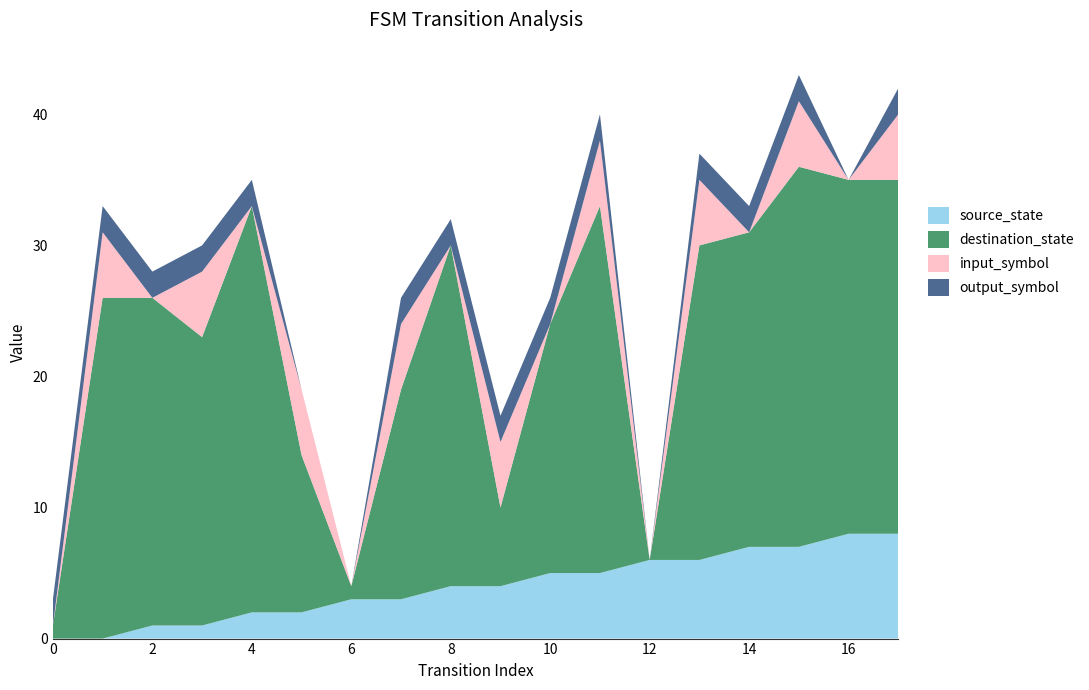

What is the maximum value for source_state?

8